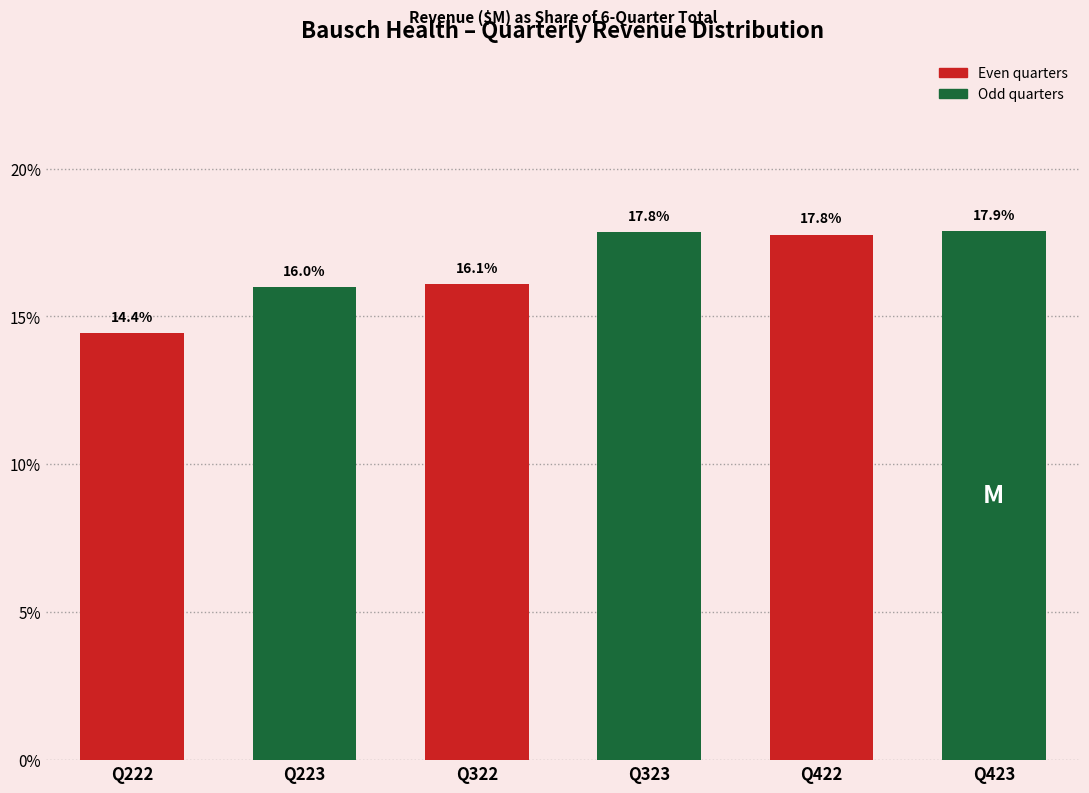

Reading left to right, list all the values displayed in this chart.

Q222=14.4	Q223=16.0	Q322=16.1	Q323=17.8	Q422=17.8	Q423=17.9